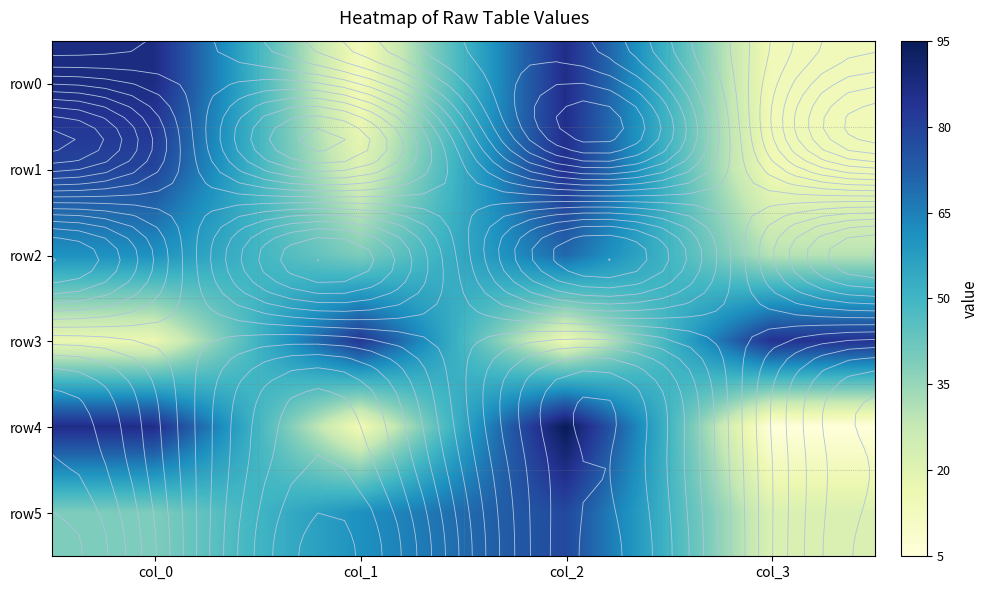

Is the value of row2 at col_3 greater than the value of row0 at col_2?

No